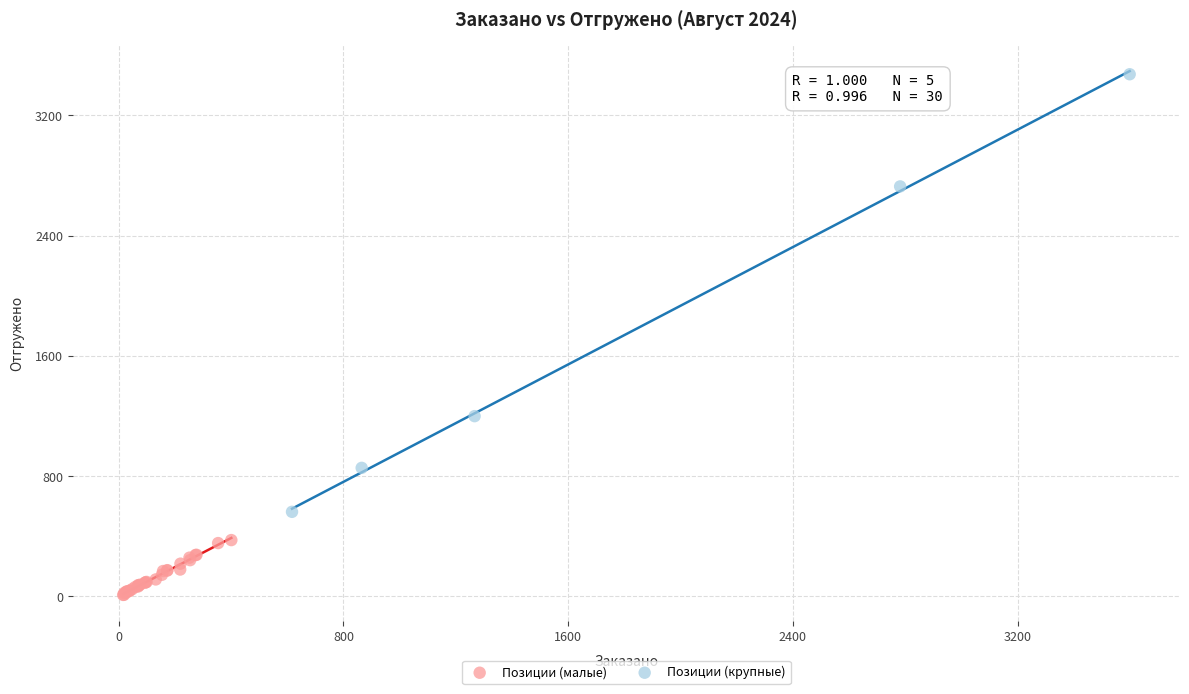

Which series reaches the maximum Y coordinate?

Позиции (крупные)